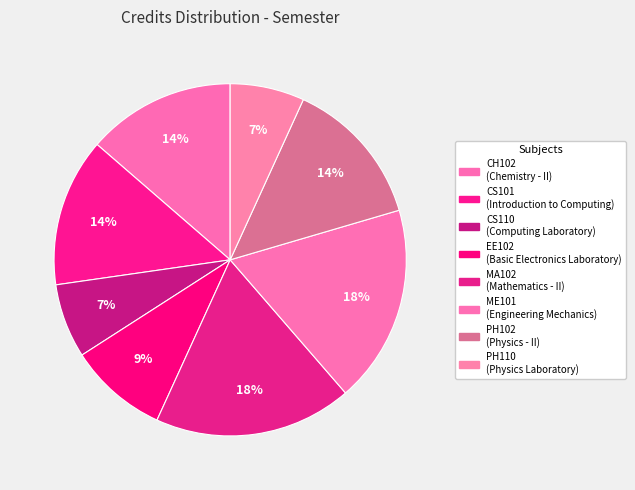

To the nearest percent, what percentage of the pie is CH102?

14%